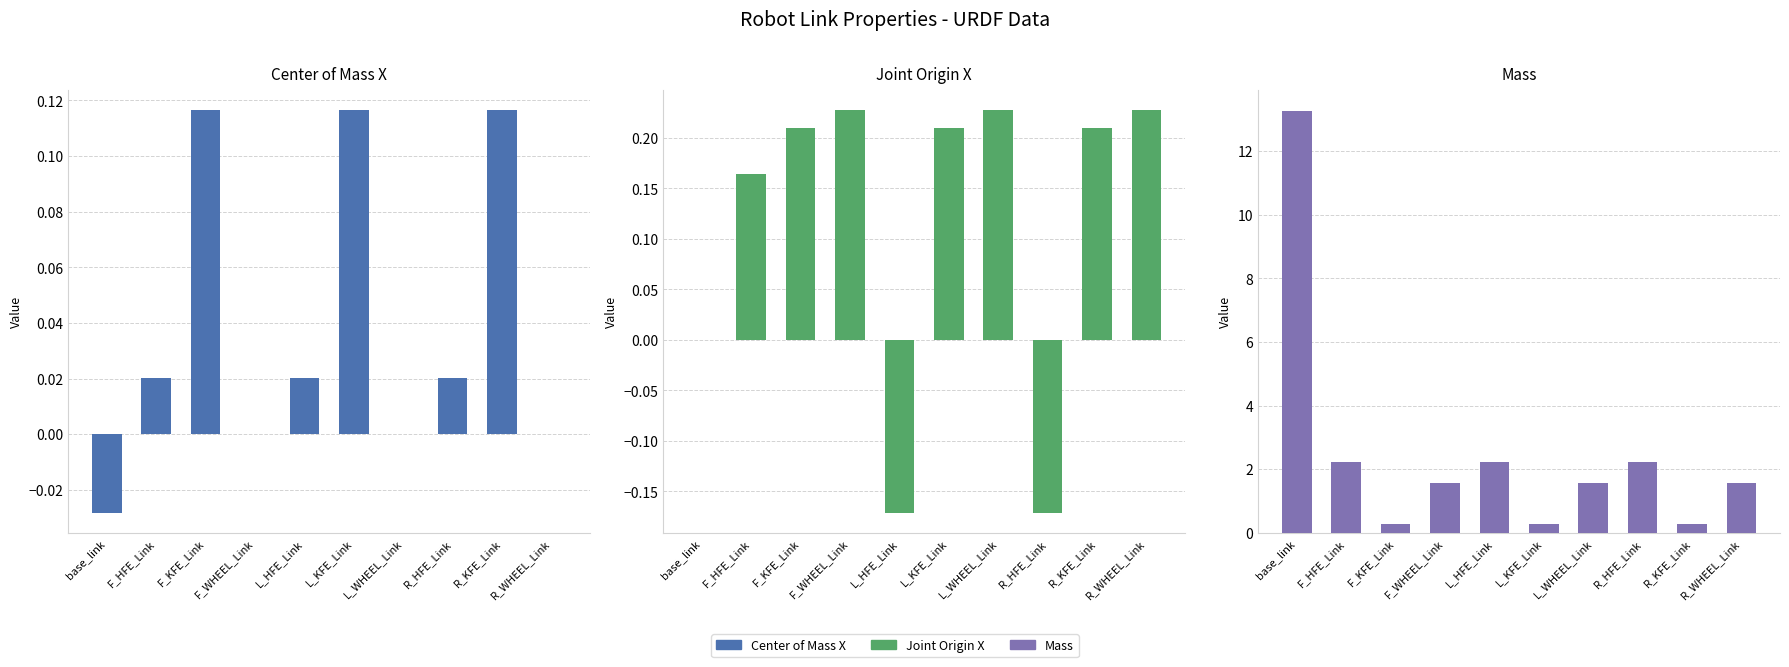

What is the smallest value displayed?

-0.2